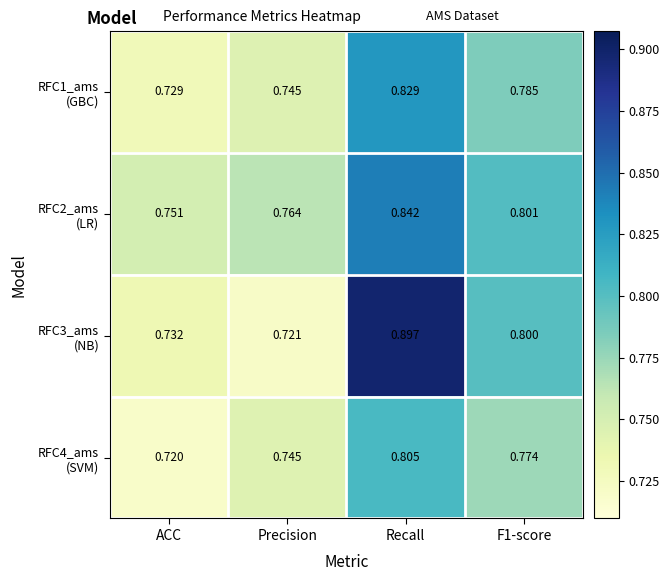

Which label corresponds to the smallest value in the chart?

ACC